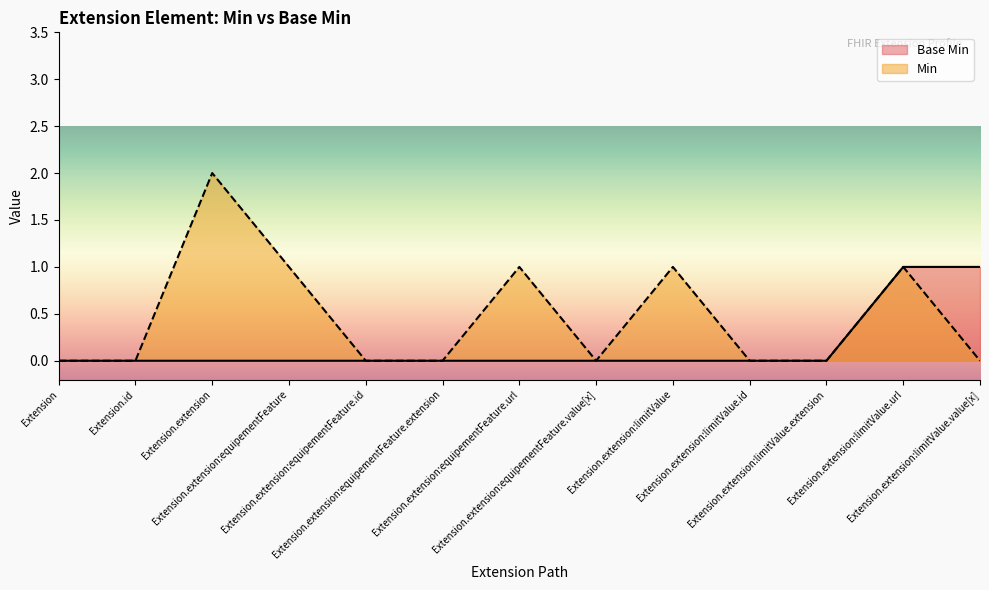

The value at Extension is 0. True or false?

True